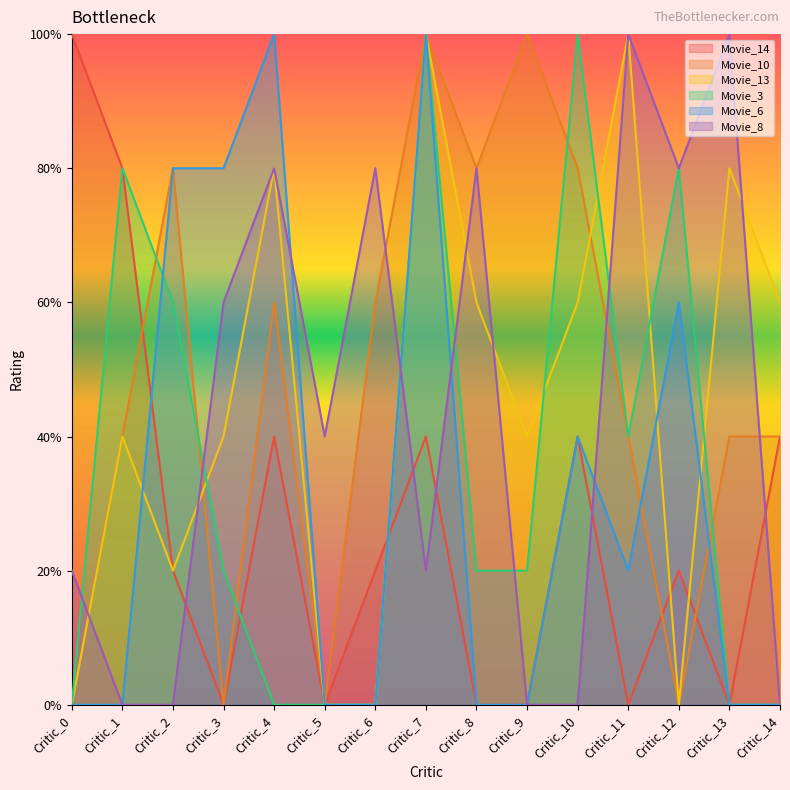

What is the label of the 16th point from the right?

Critic_4